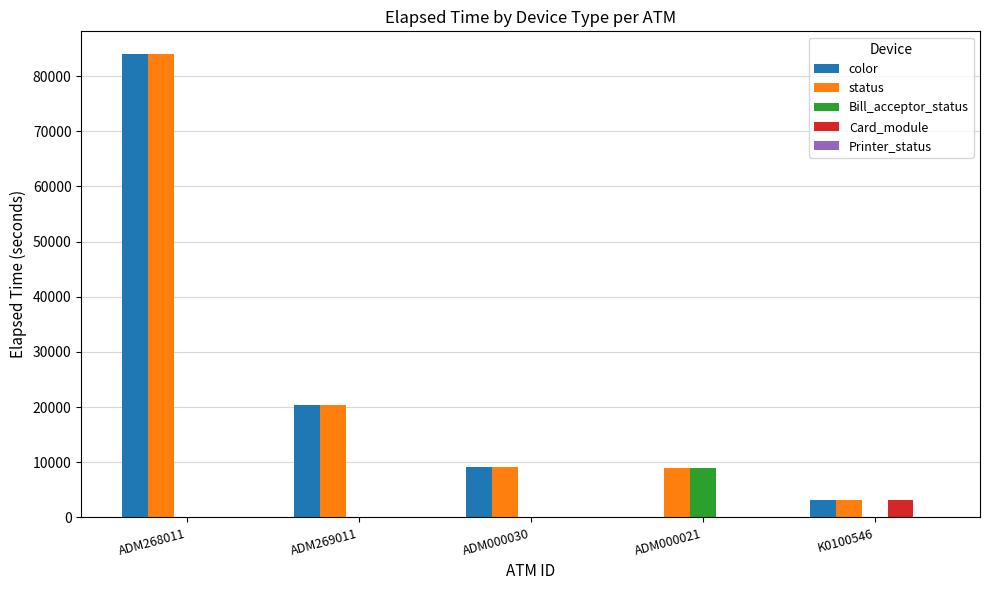

Which series has the largest total across all categories?

status